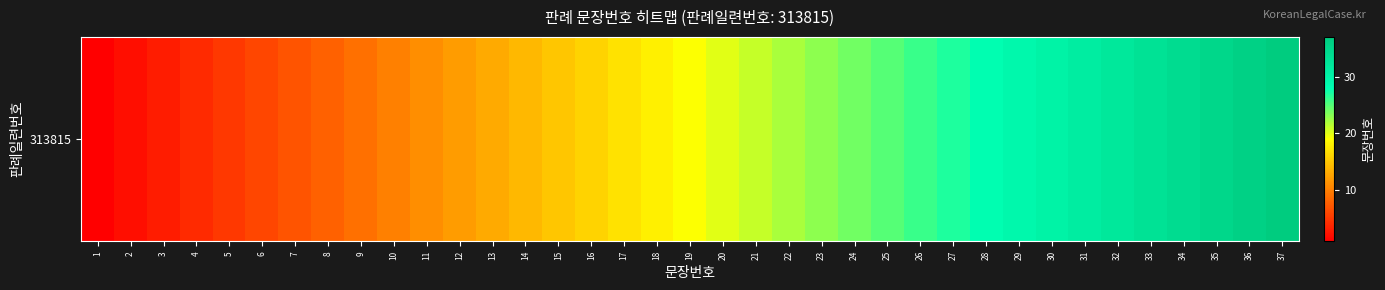

Which category has the highest value across all series?

37